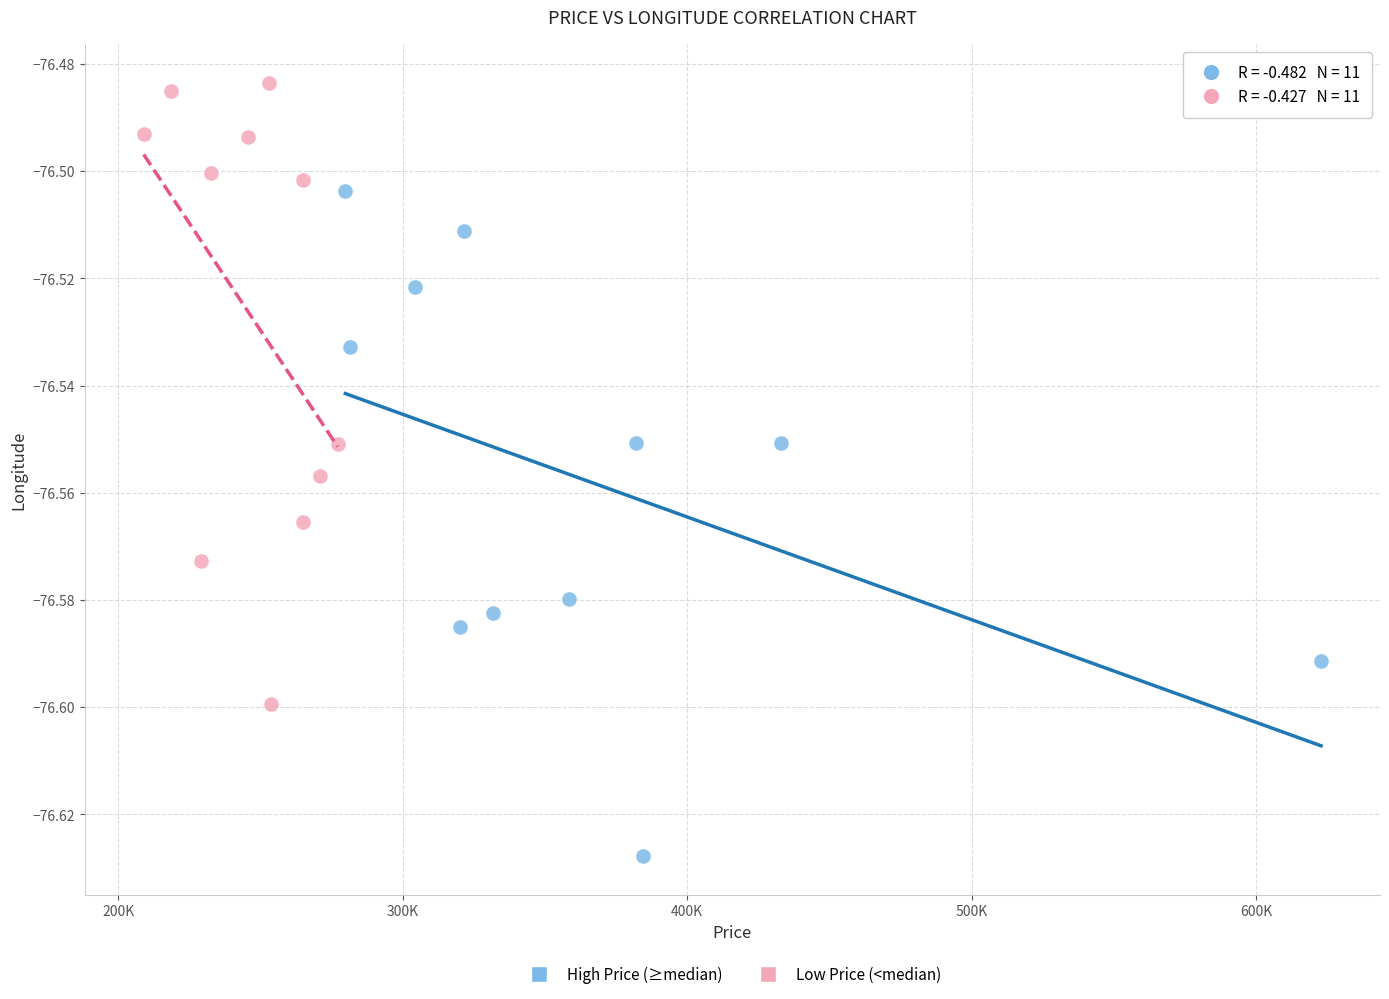

Which series has the widest spread of Y values?

High Price (≥median)